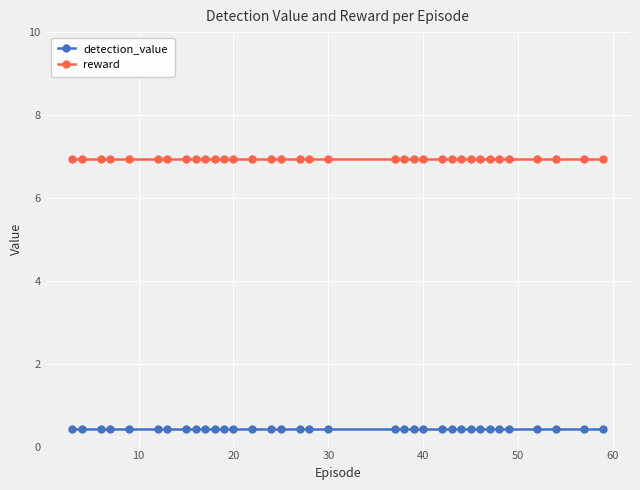

What is the average value of the reward series?

6.9